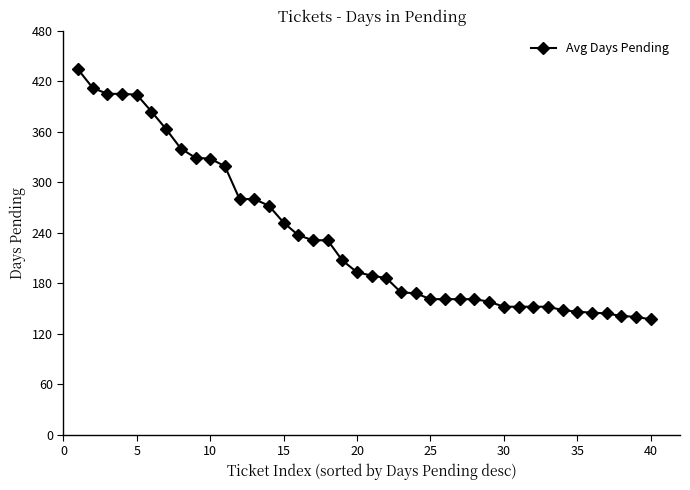

What is the value of the 6th point from the left?

384